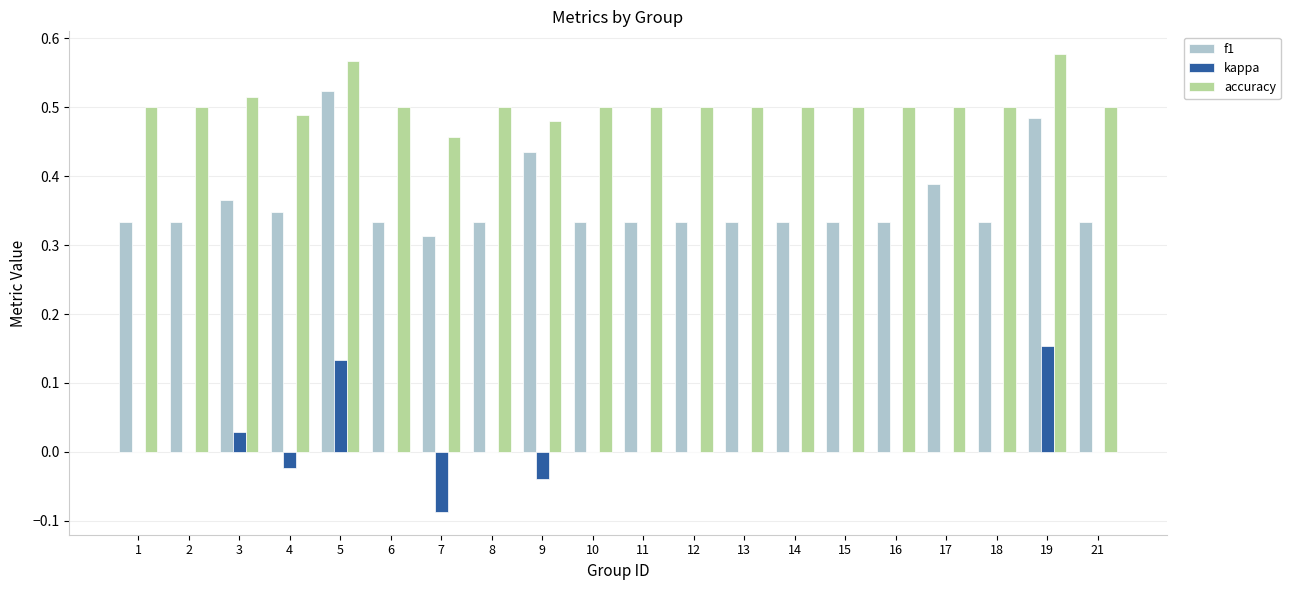

True or false: accuracy has a value of 0.7 at 11.

False